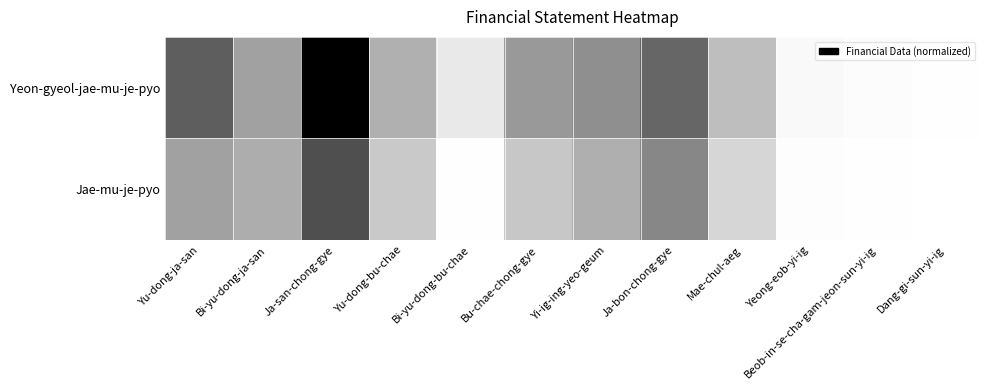

Rank the series at Ja-bon-chong-gye from lowest to highest value.

Jae-mu-je-pyo, Yeon-gyeol-jae-mu-je-pyo